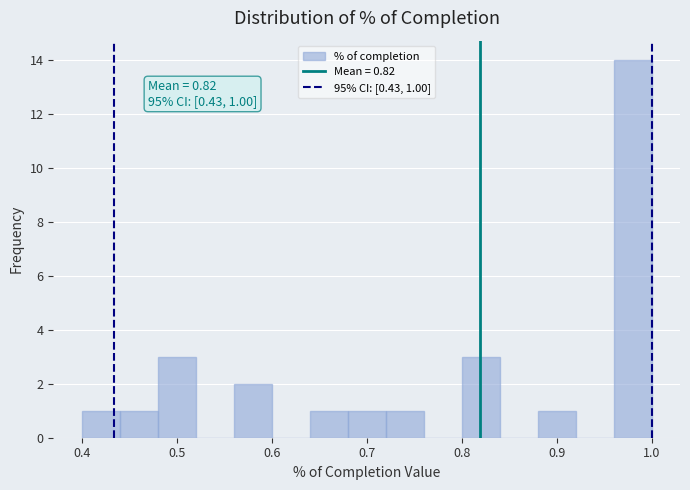

Over which range of the x-axis is the bar tallest?

0.96 to 1.00